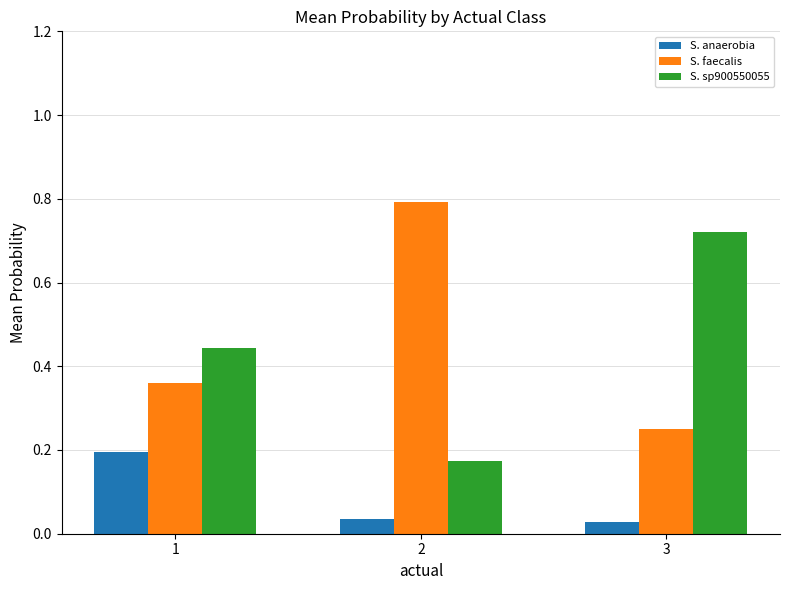

At how many categories does at least one series exceed 0?

3